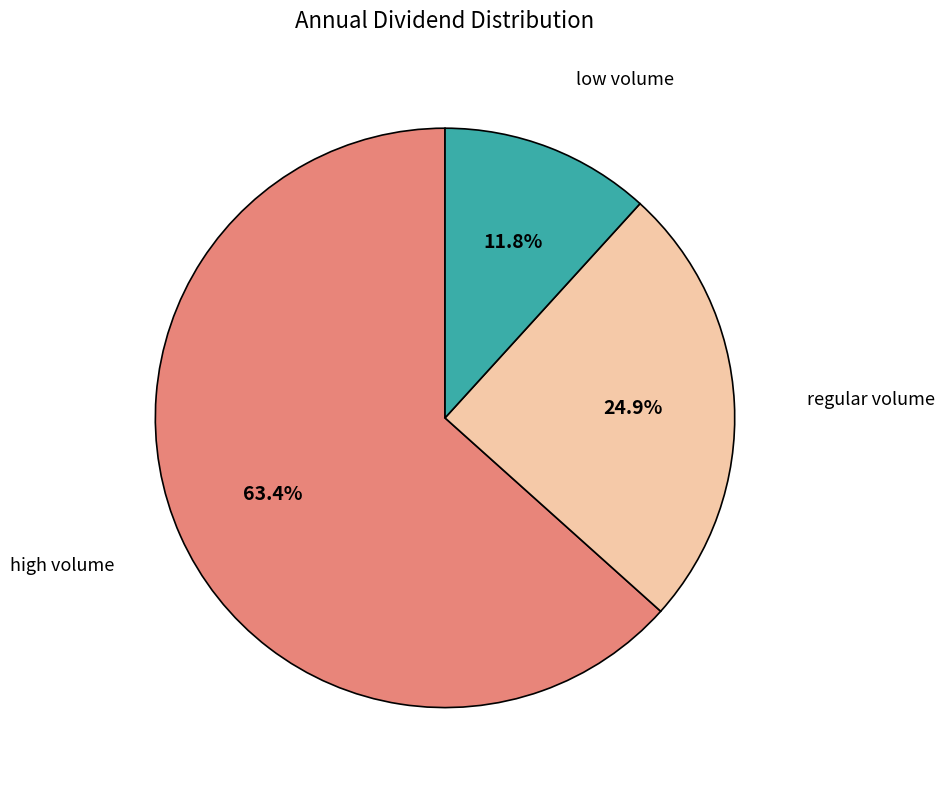

What is the ratio of the value at high volume to the value at low volume?

5.4